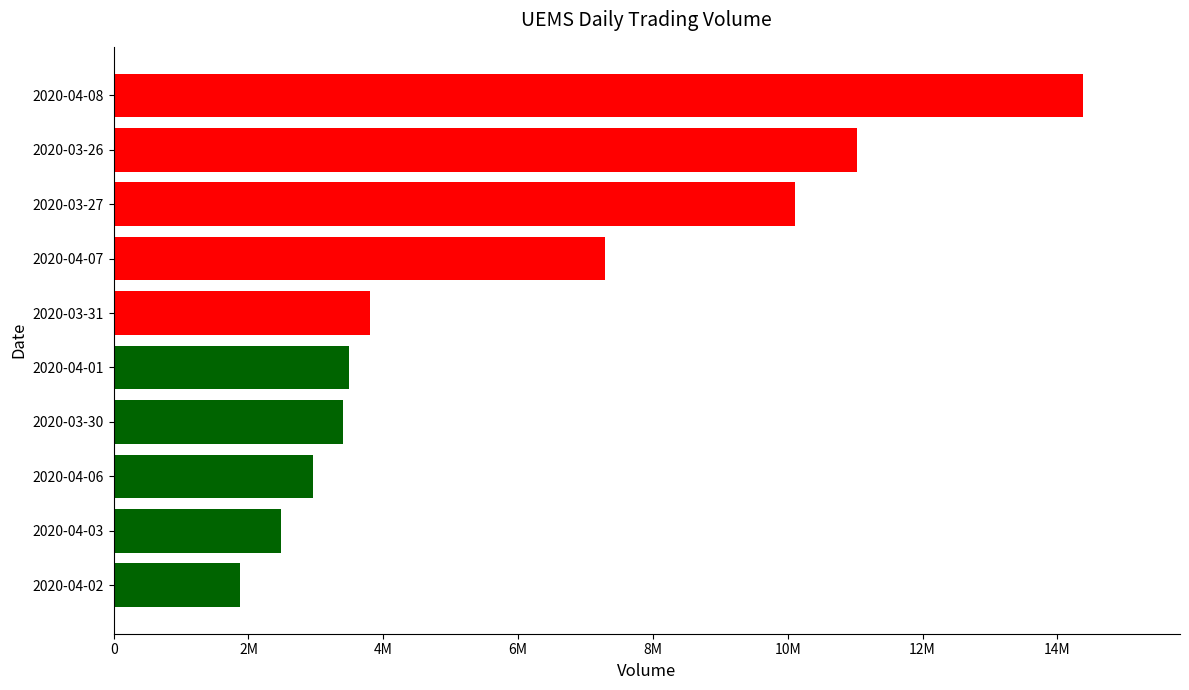

Are the bars horizontal?

Yes